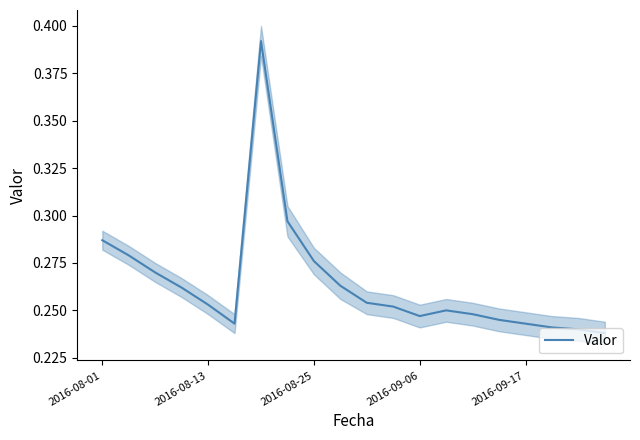

The chart shows a value of 0.2 at 5. True or false?

True